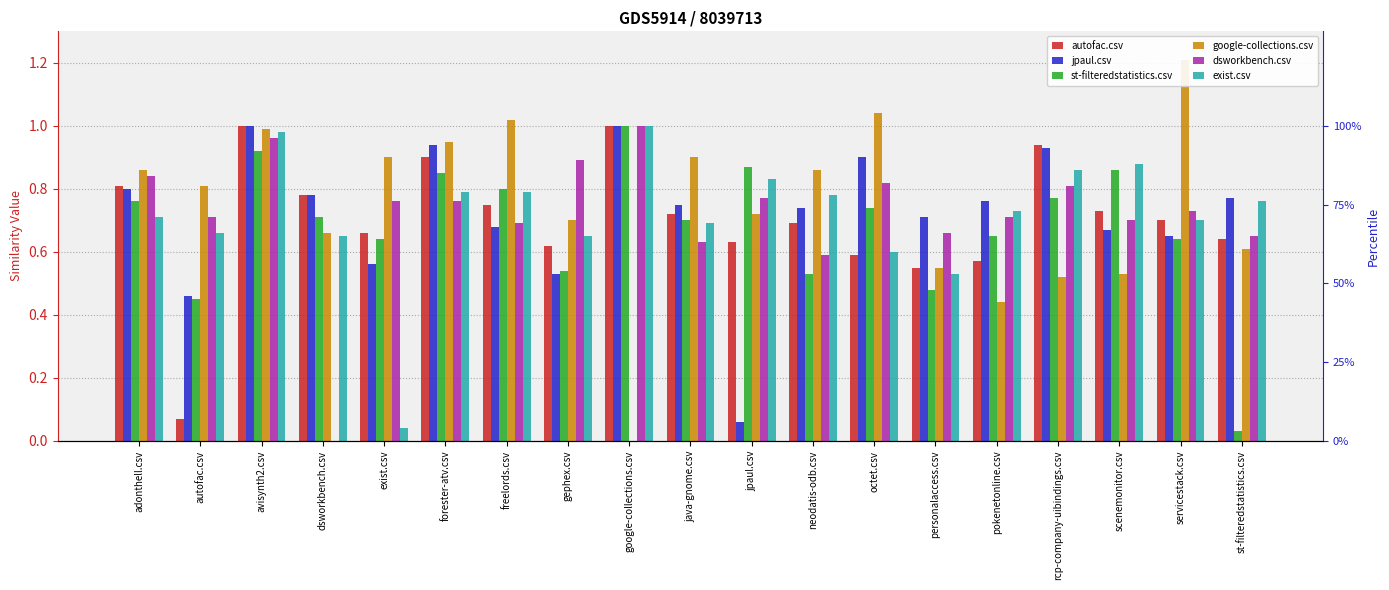

Reading left to right, list all the values displayed in this chart.

autofac.csv: 0.8	0.1	1.0	0.8	0.7	0.9	0.8	0.6	1.0	0.7	0.6	0.7	0.6	0.6	0.6	0.9	0.7	0.7	0.6
jpaul.csv: 0.8	0.5	1.0	0.8	0.6	0.9	0.7	0.5	1.0	0.8	0.1	0.7	0.9	0.7	0.8	0.9	0.7	0.7	0.8
st-filteredstatistics.csv: 0.8	0.5	0.9	0.7	0.6	0.8	0.8	0.5	1.0	0.7	0.9	0.5	0.7	0.5	0.7	0.8	0.9	0.6	0.0
google-collections.csv: 0.9	0.8	1.0	0.7	0.9	0.9	1.0	0.7	0.0	0.9	0.7	0.9	1.0	0.6	0.4	0.5	0.5	1.2	0.6
dsworkbench.csv: 0.8	0.7	1.0	0.0	0.8	0.8	0.7	0.9	1.0	0.6	0.8	0.6	0.8	0.7	0.7	0.8	0.7	0.7	0.7
exist.csv: 0.7	0.7	1.0	0.7	0.0	0.8	0.8	0.7	1.0	0.7	0.8	0.8	0.6	0.5	0.7	0.9	0.9	0.7	0.8